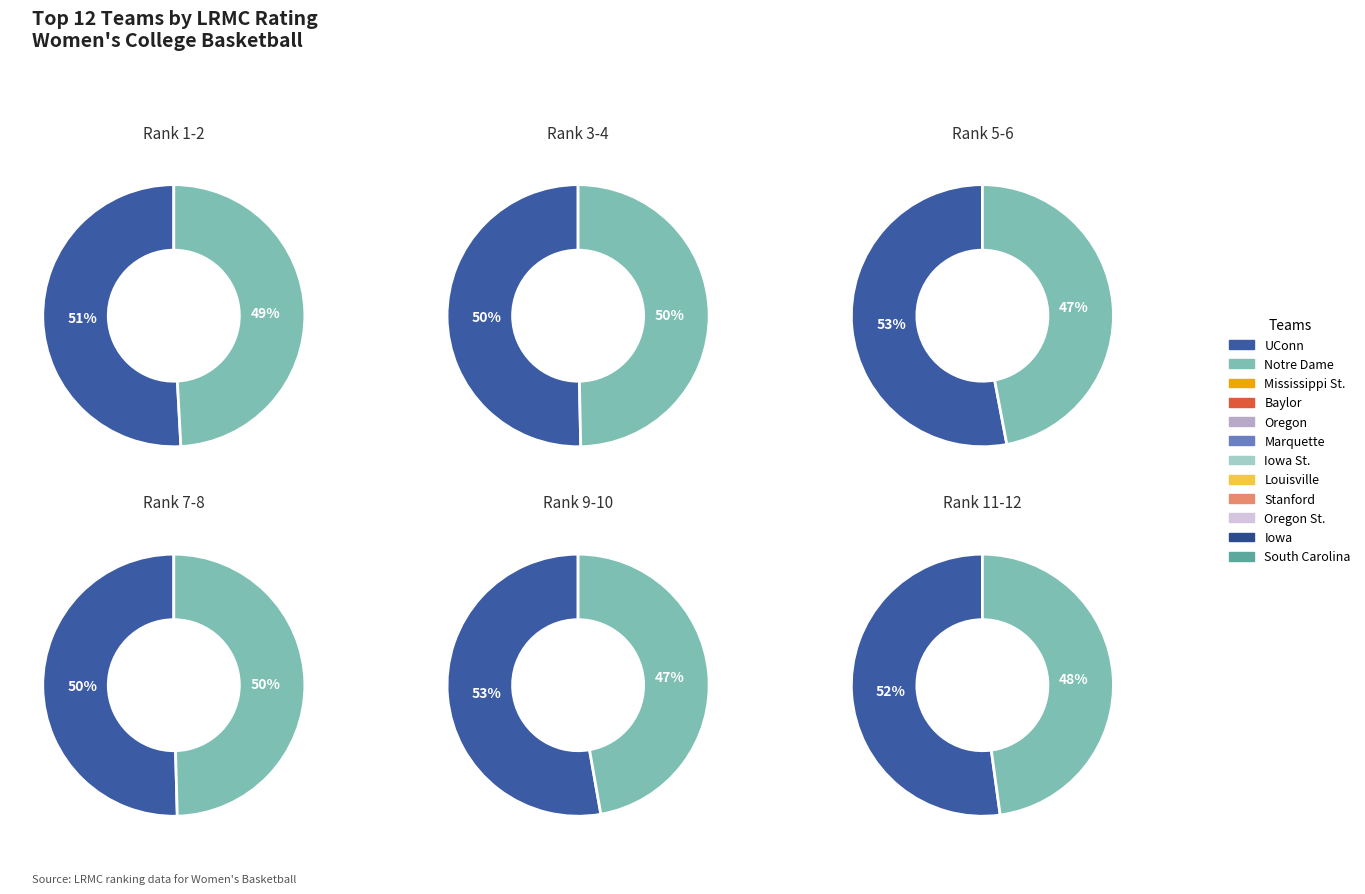

Which category has the smallest portion of the pie?

South Carolina